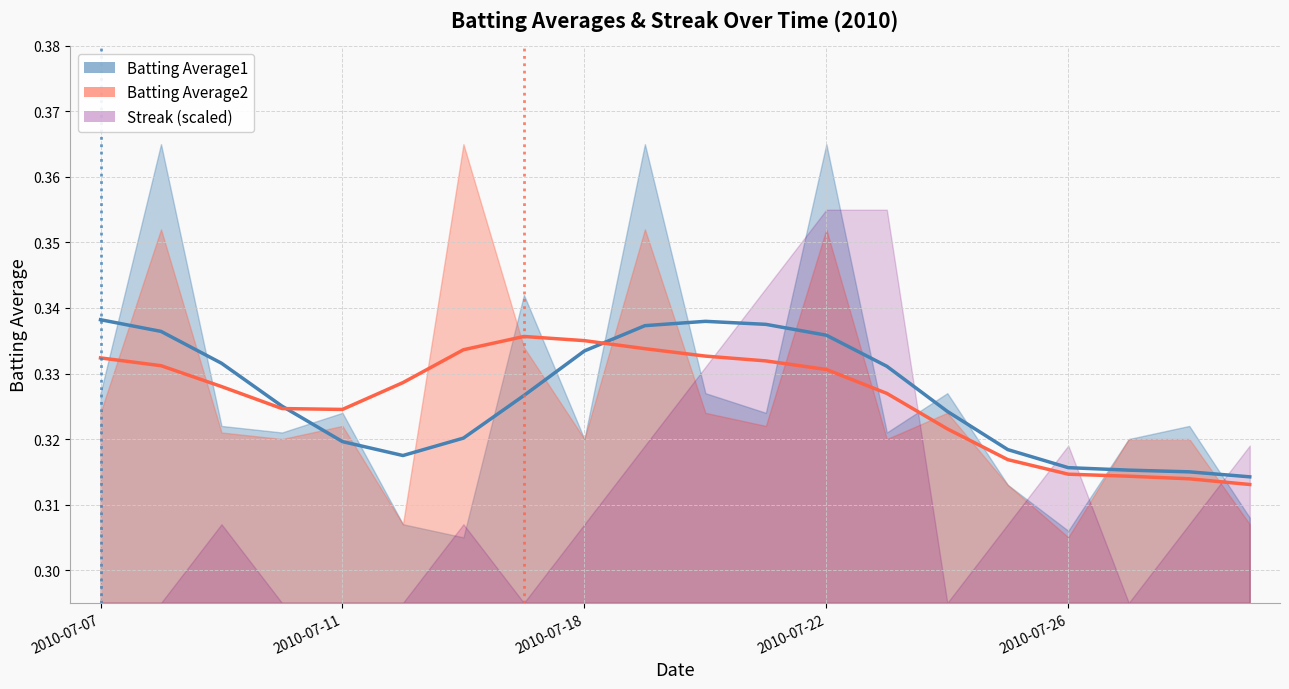

How many lines are shown in the chart?

2